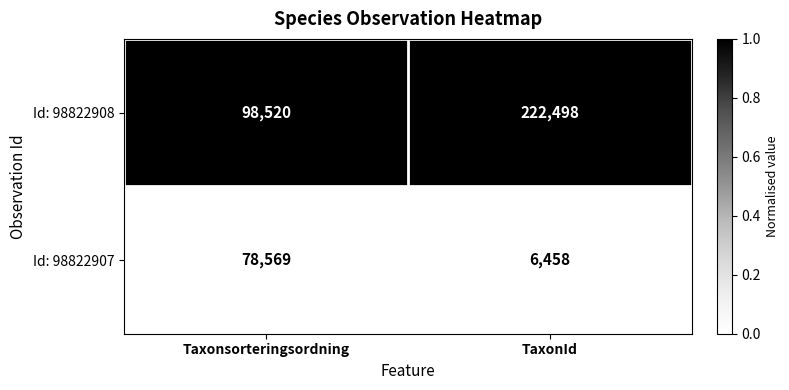

Is it true that Id: 98822908 equals 98520 at Taxonsorteringsordning?

True